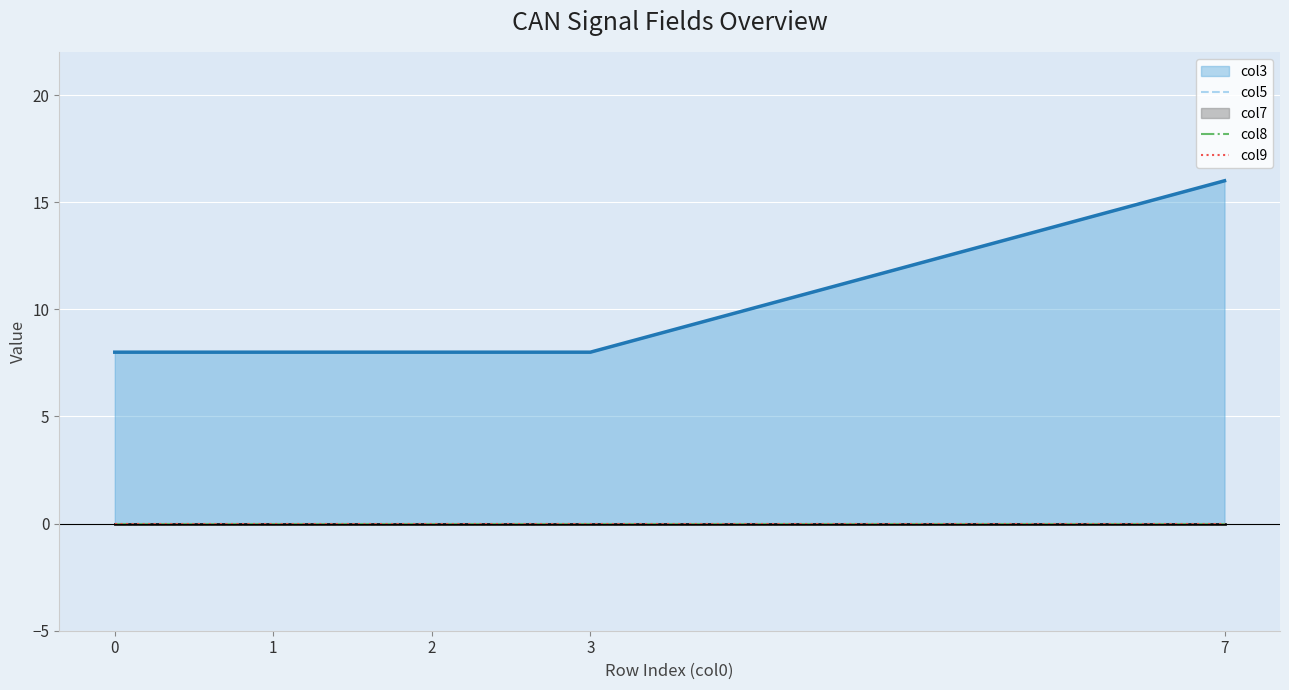

True or false: col5 has a value of 0 at 2.

True